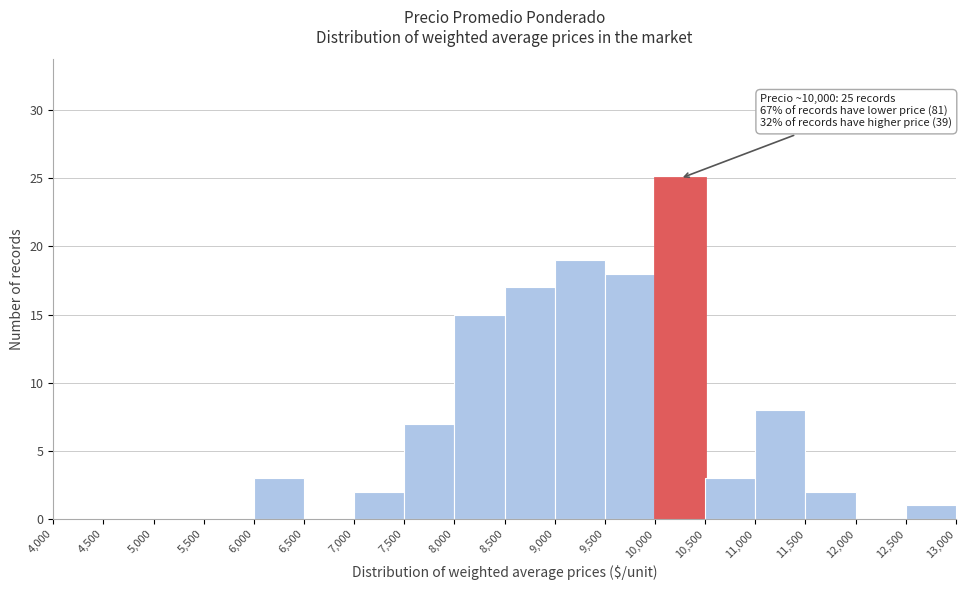

Which range on the x-axis has the tallest bar?

10,000 to 10,500